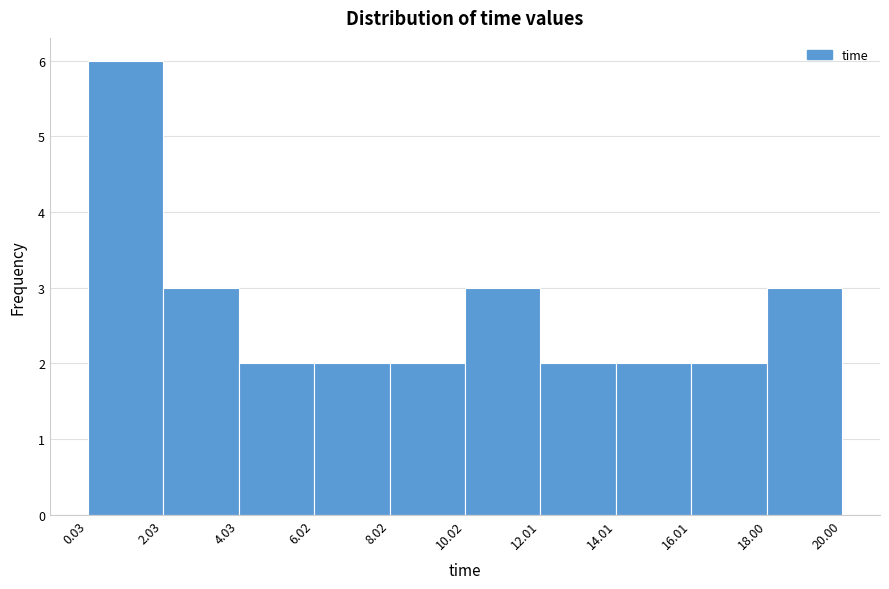

Reading left to right, list every bar in this chart as the range it spans on the x-axis followed by its height. The values are not printed on the chart, so give them approximately, as read against the axis.

0.03 to 2.03: 6
2.03 to 4.03: 3
4.03 to 6.02: 2
6.02 to 8.02: 2
8.02 to 10.02: 2
10.02 to 12.01: 3
12.01 to 14.01: 2
14.01 to 16.01: 2
16.01 to 18.00: 2
18.00 to 20.00: 3